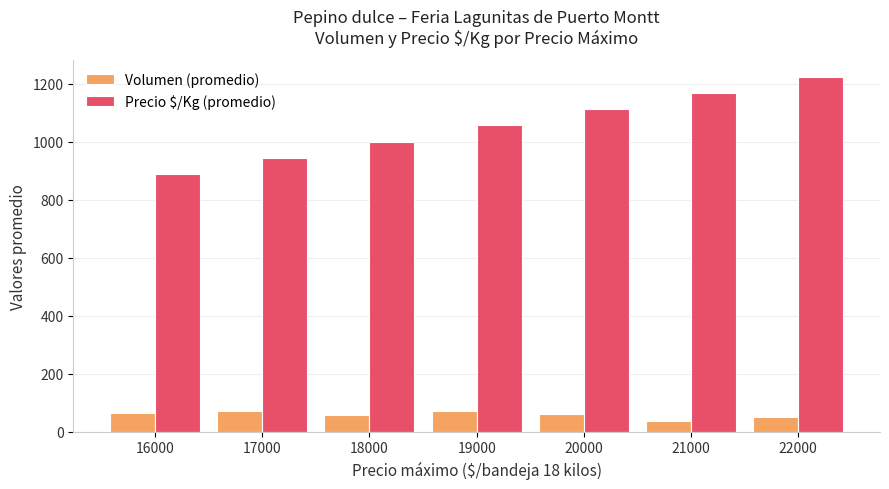

Which series has the widest spread of values?

Precio $/Kg (promedio)